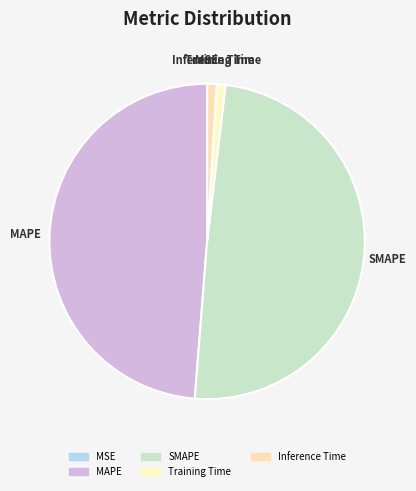

Is there a majority slice in this chart?

No